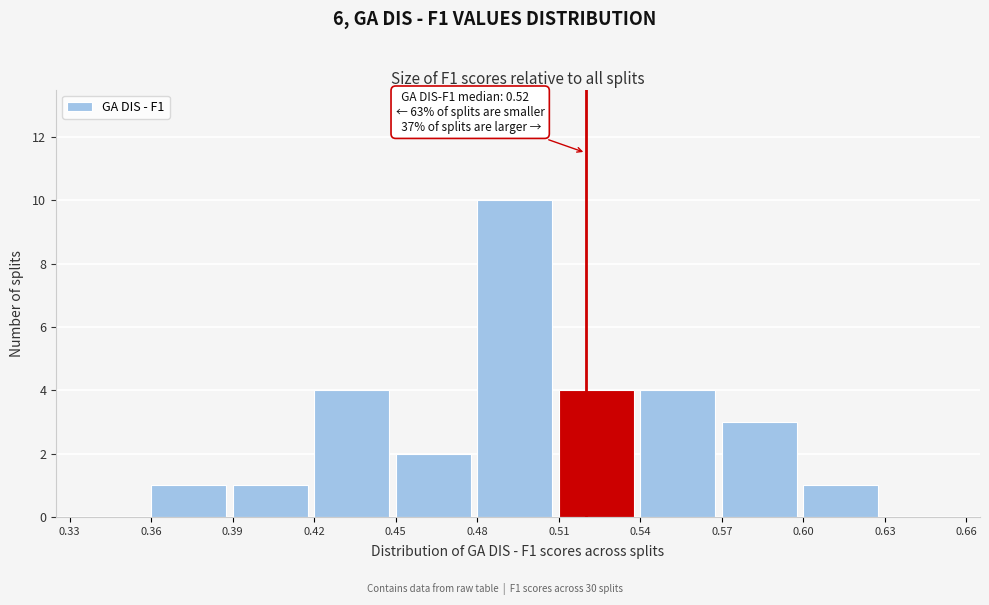

Over which range of the x-axis is the bar tallest?

0.48 to 0.51